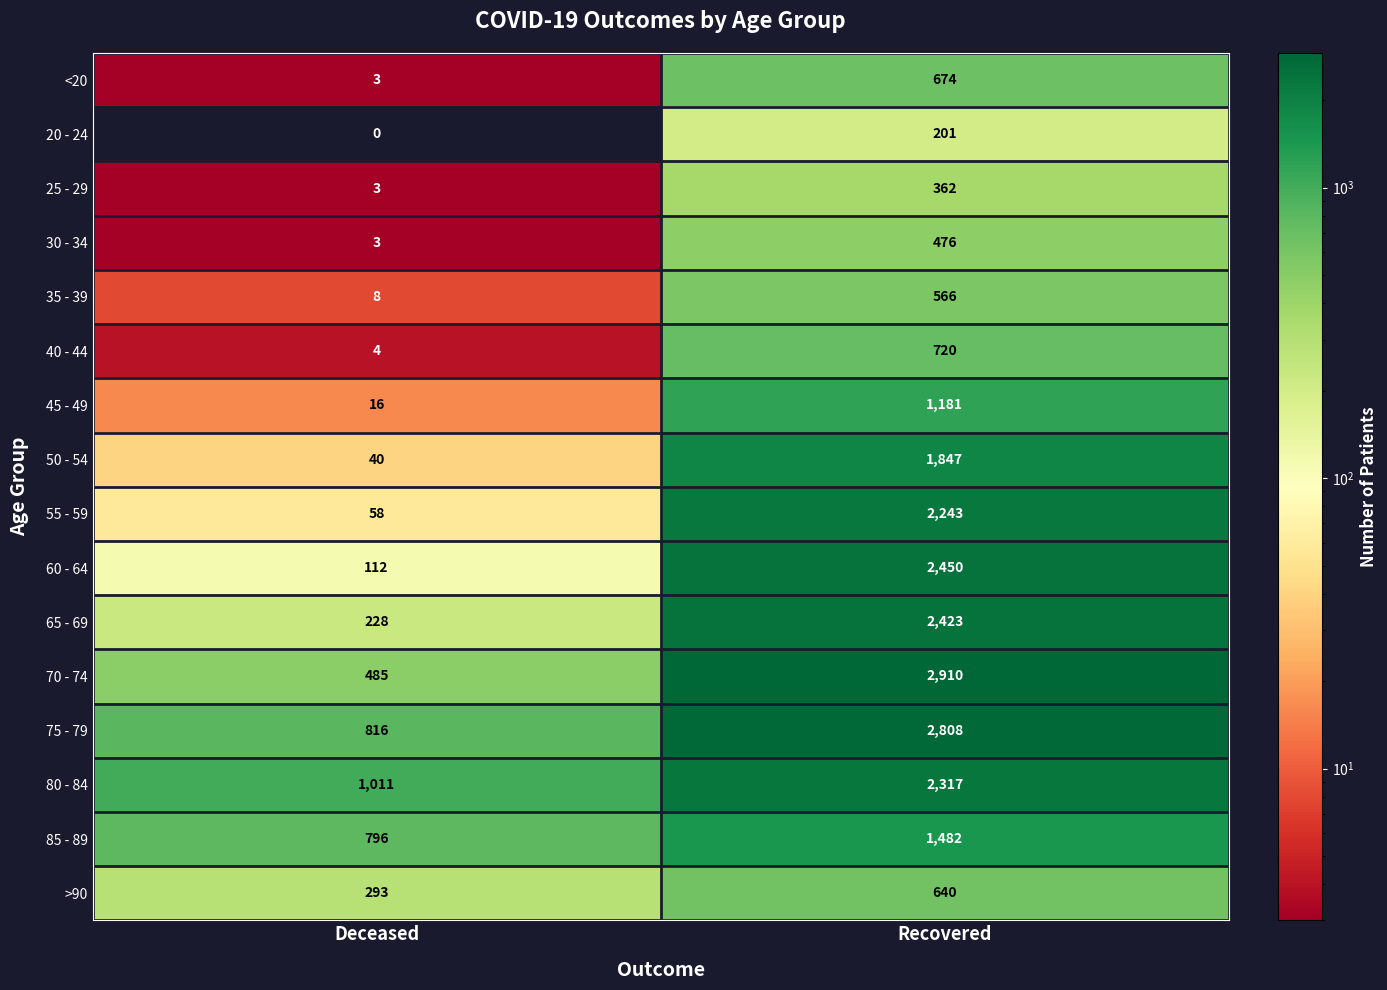

What is the difference between the 40 - 44 values at Recovered and Deceased?

716